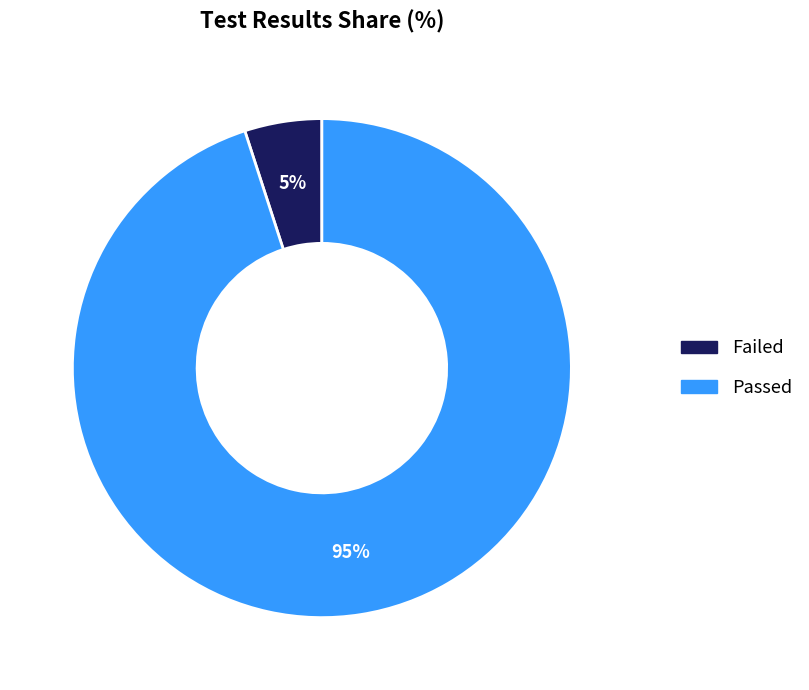

Does Passed account for over 50% of the chart?

Yes